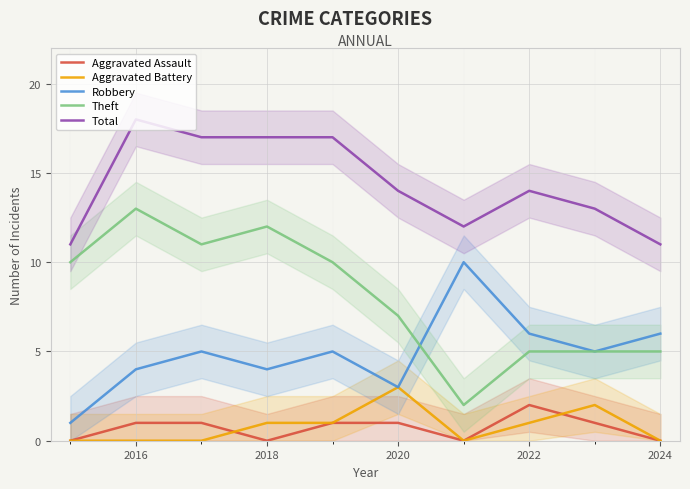

Does the chart display data point markers on the line(s)?

No